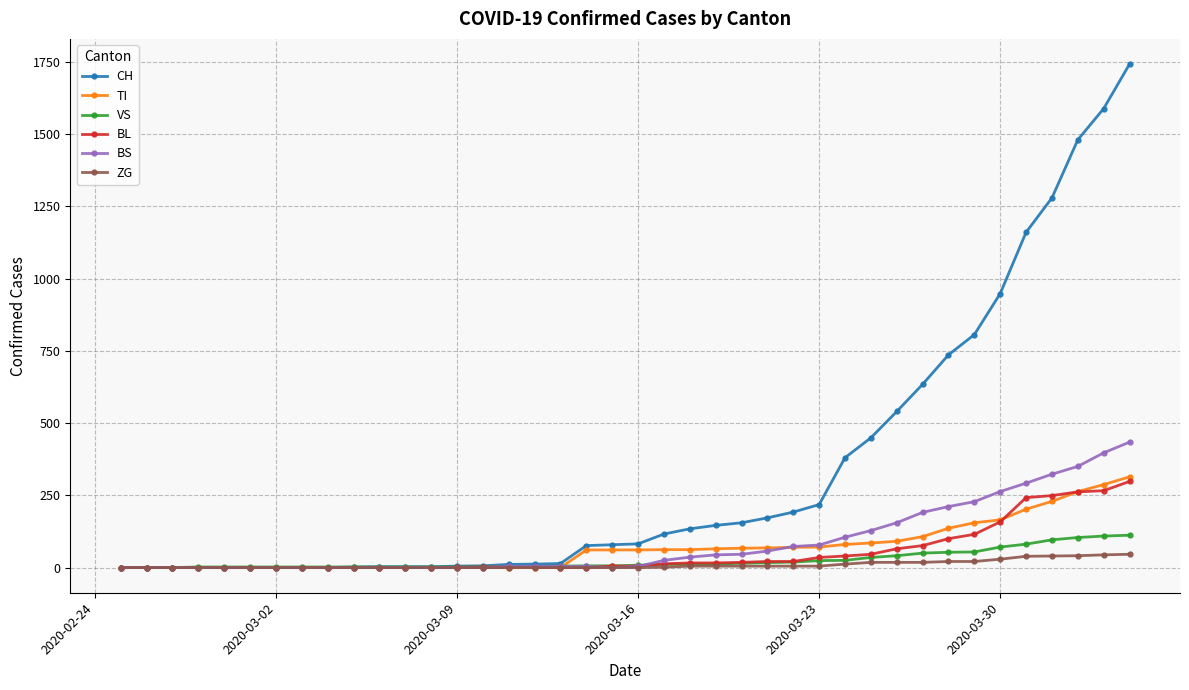

Which series has the largest range (max minus min)?

CH